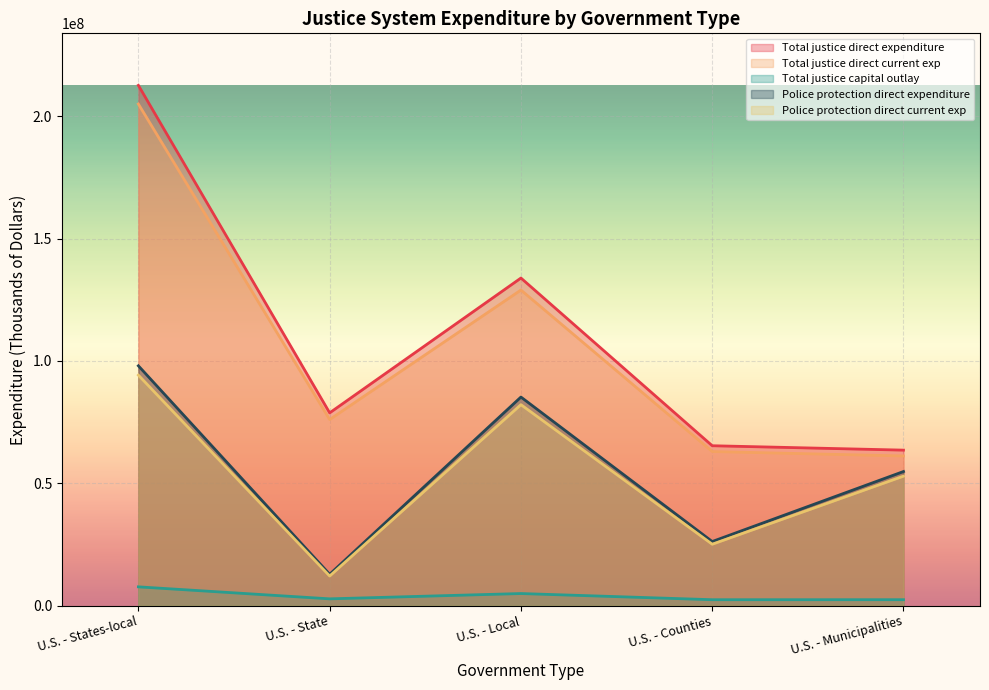

How many interior local valleys does the Total justice capital outlay series have?

2